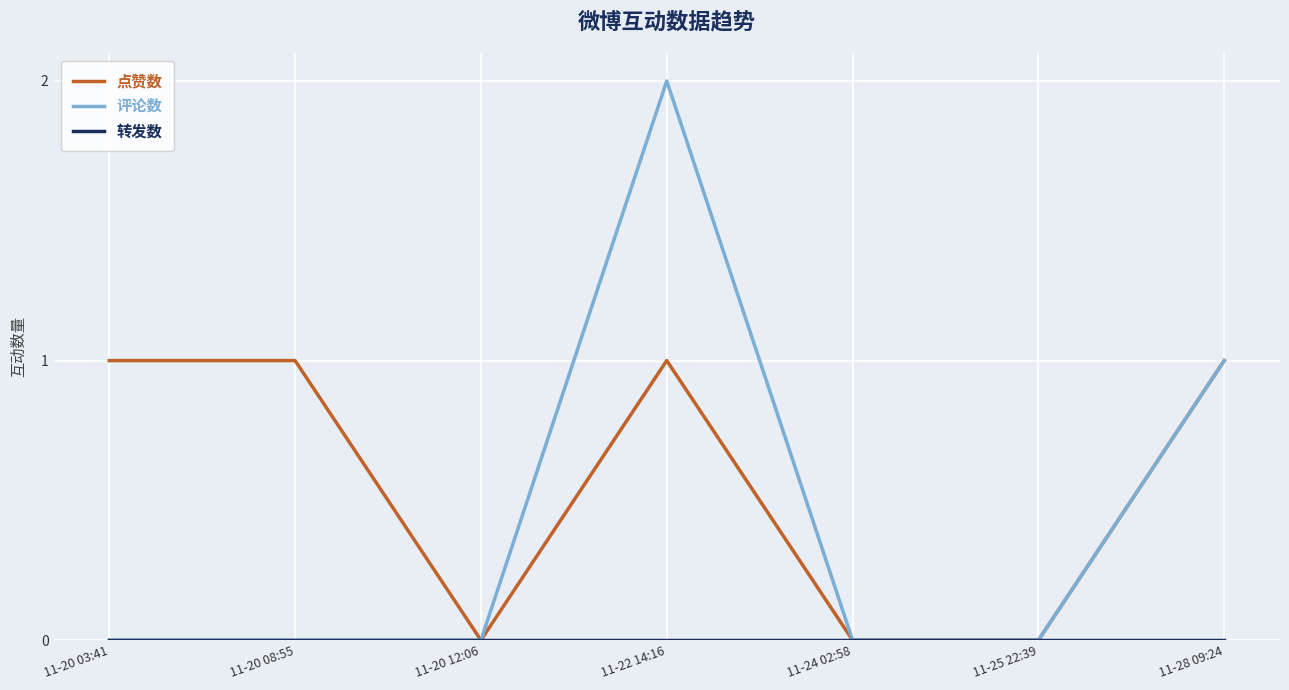

What position from the right is 11-20 08:55?

6